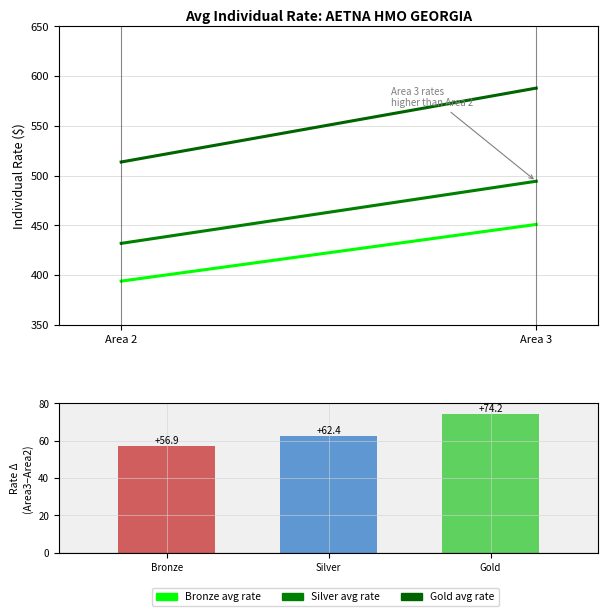

What is the spread (max minus min) of values at Silver?

17.3